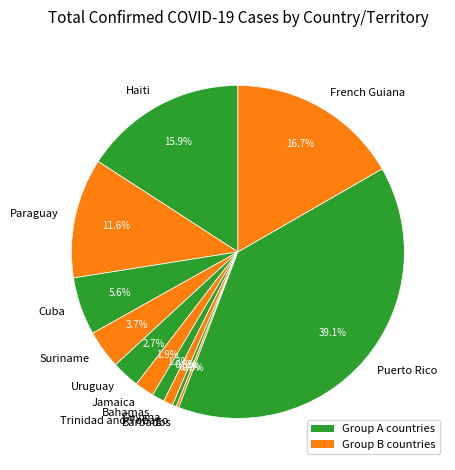

Does Uruguay represent more than half of the total?

No